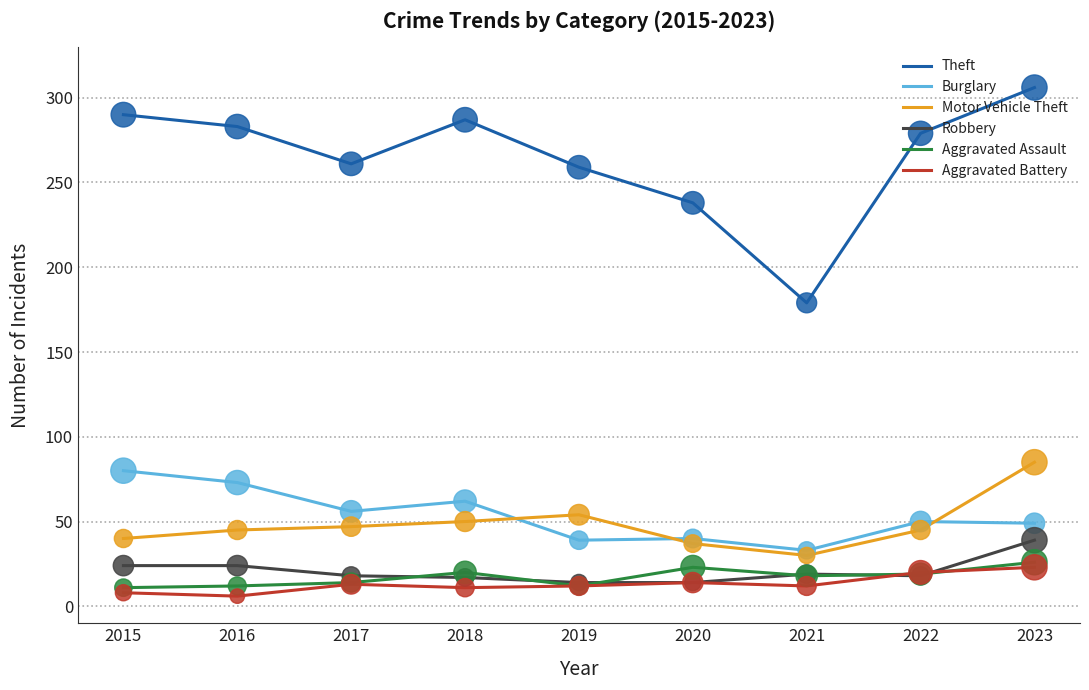

Which series has the widest spread of values?

Theft